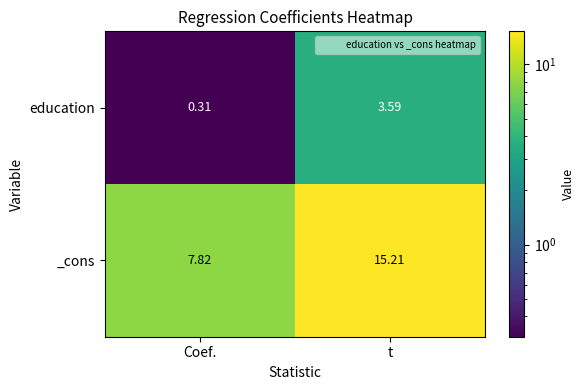

Which series has the largest range (max minus min)?

_cons